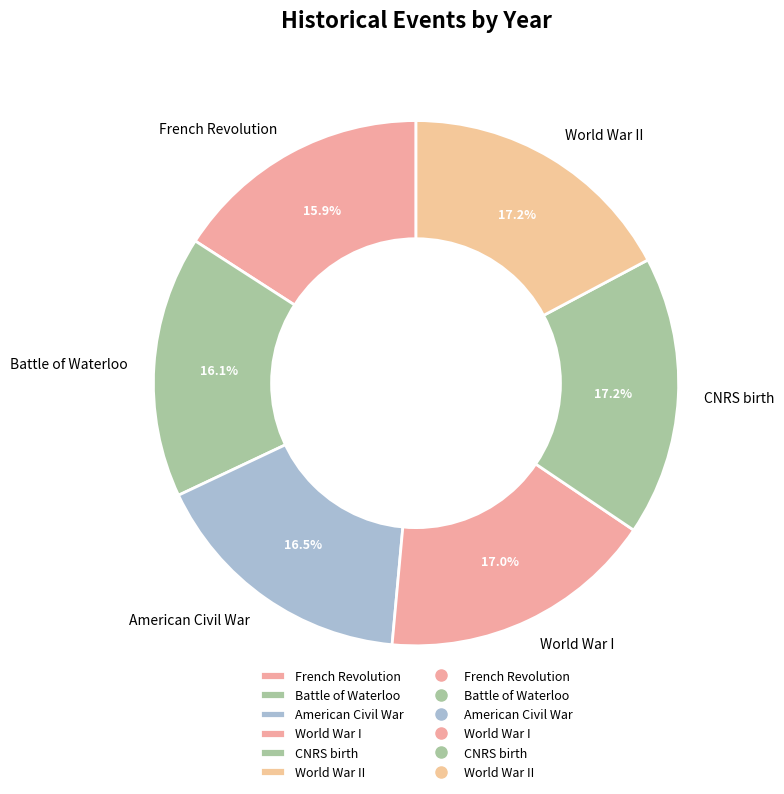

Is the sum of World War I and CNRS birth greater than half?

No